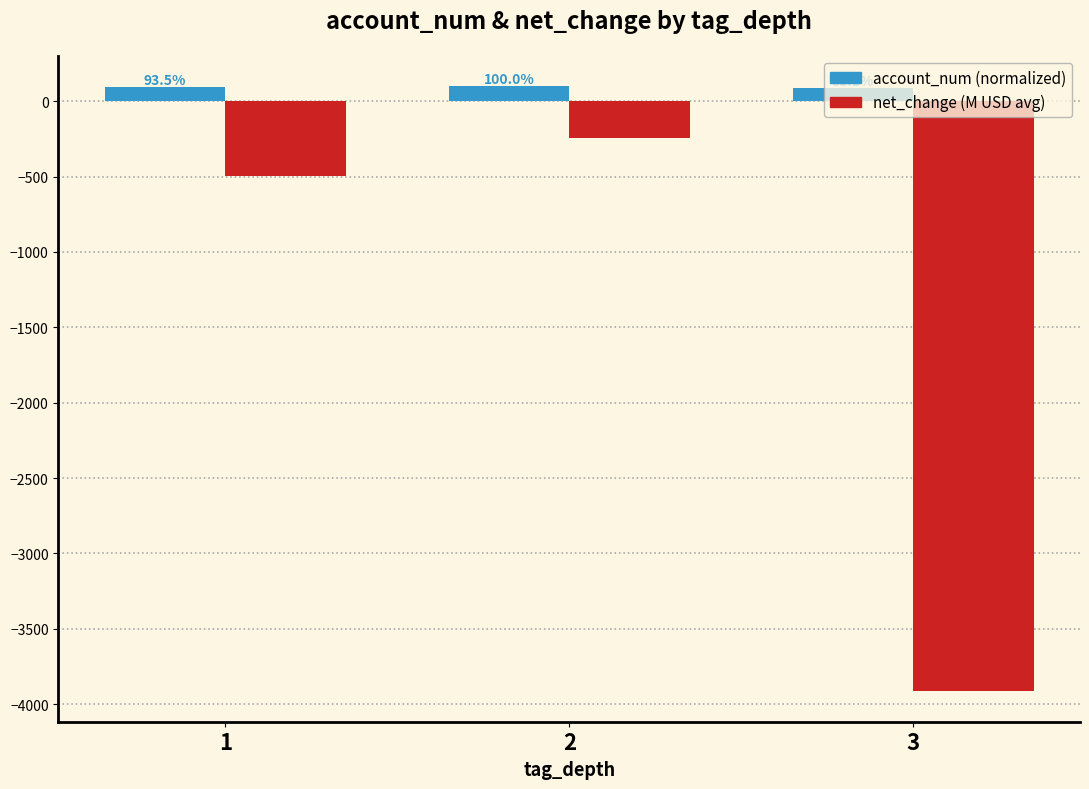

What is the smallest value displayed?

-3915.0